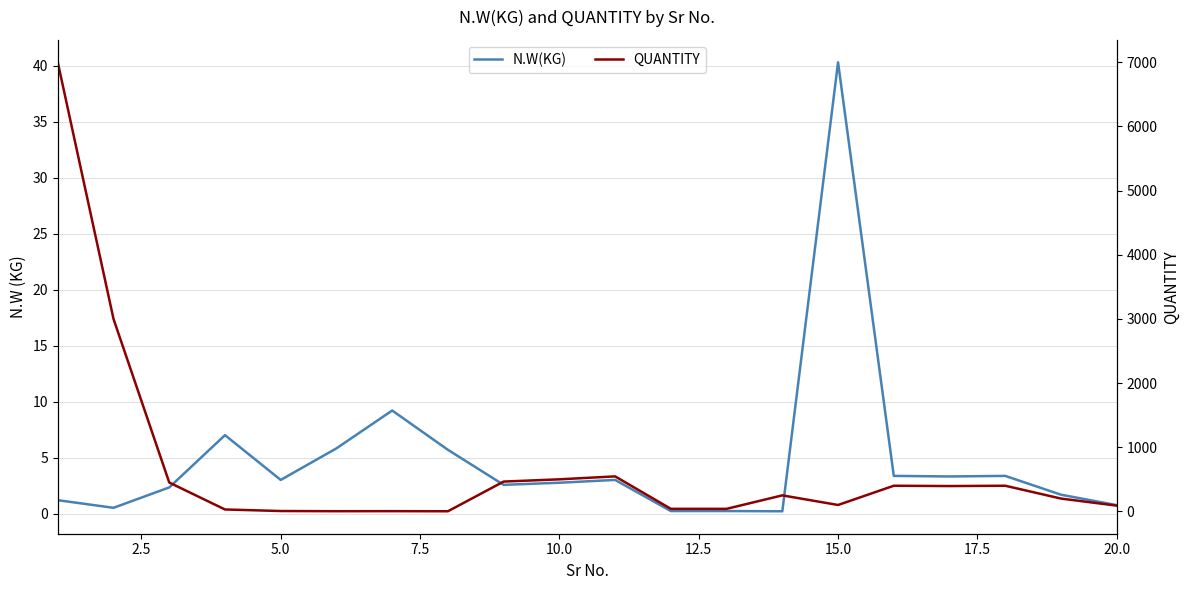

True or false: QUANTITY and N.W(KG) intersect in this chart.

True